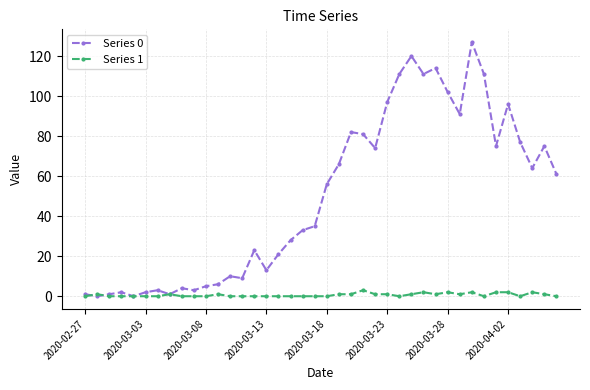

Count the number of categories in the chart.

40